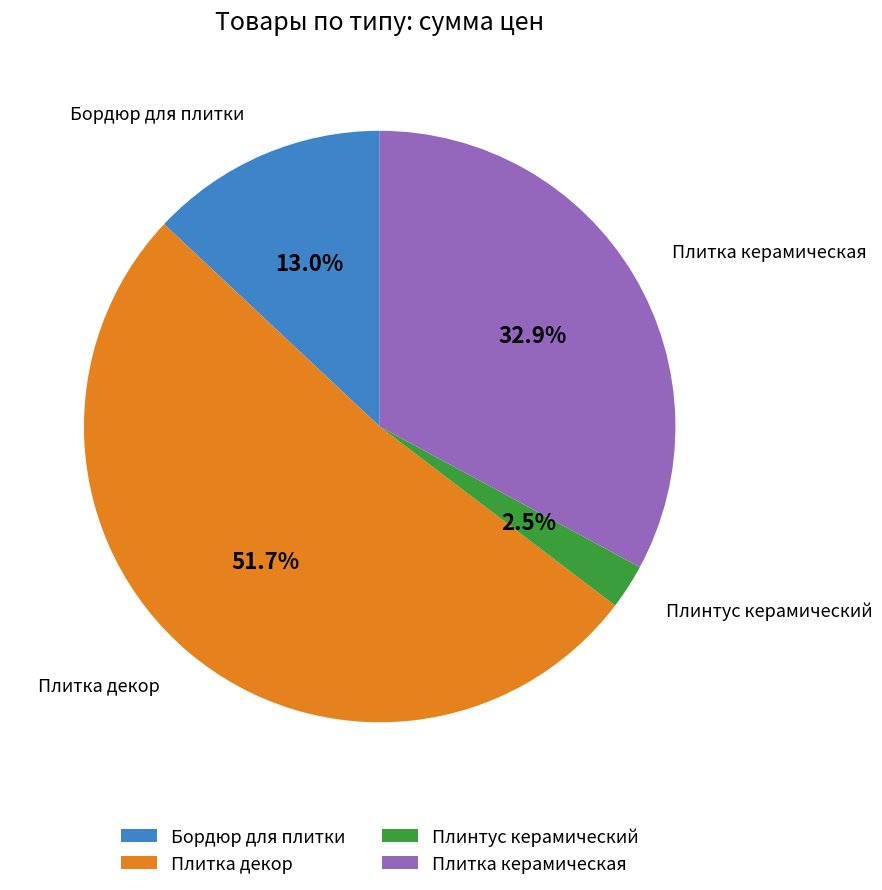

How many segments does this pie chart have?

4